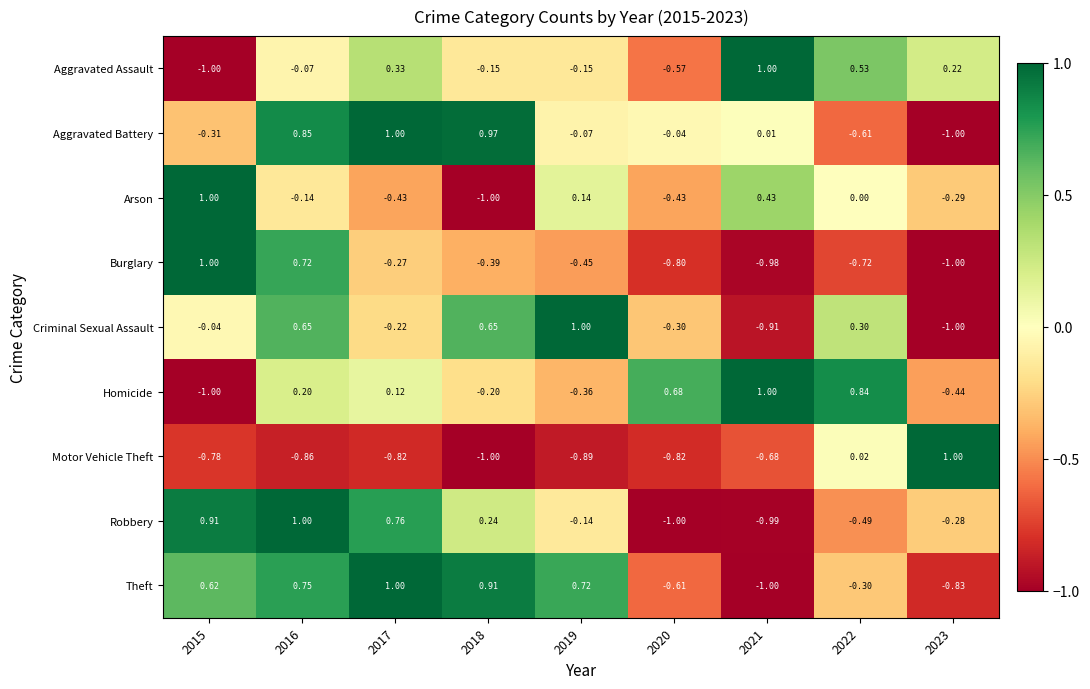

At 2020, list the series in order from largest to smallest.

Homicide, Aggravated Battery, Criminal Sexual Assault, Arson, Aggravated Assault, Theft, Burglary, Motor Vehicle Theft, Robbery